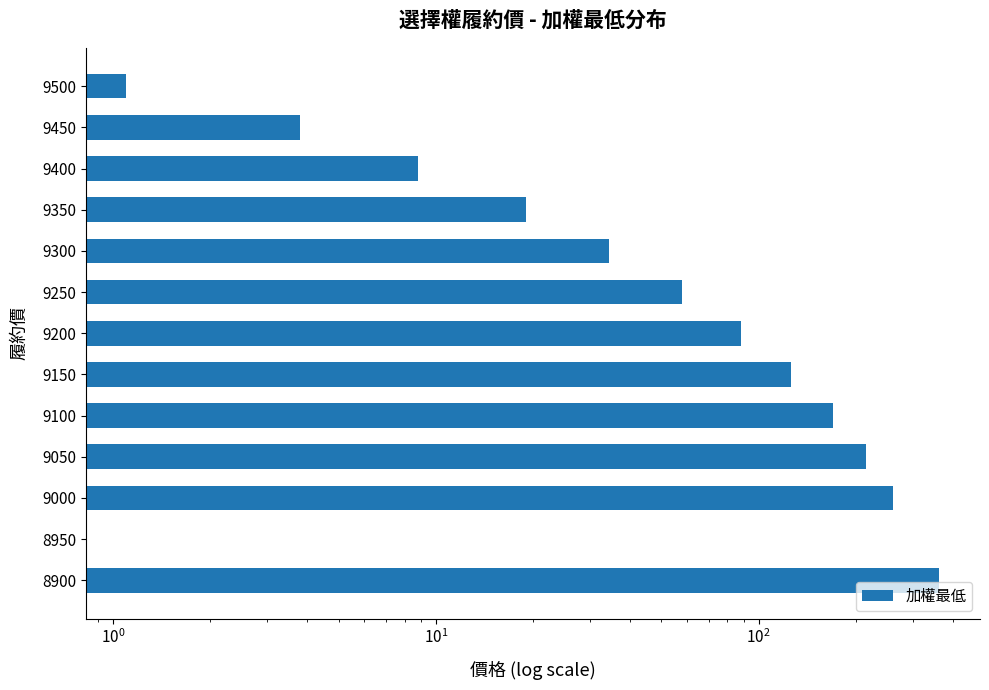

True or false: the data shows 55.0 at 9100.

False